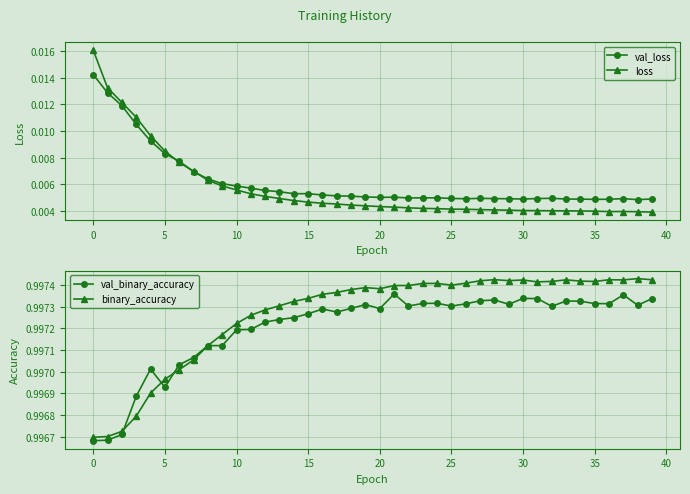

Reading right to left, extract all data points from this chart.

val_loss: 0.0	0.0	0.0	0.0	0.0	0.0	0.0	0.0	0.0	0.0	0.0	0.0	0.0	0.0	0.0	0.0	0.0	0.0	0.0	0.0	0.0	0.0	0.0	0.0	0.0	0.0	0.0	0.0	0.0	0.0	0.0	0.0	0.0	0.0	0.0	0.0	0.0	0.0	0.0	0.0
loss: 0.0	0.0	0.0	0.0	0.0	0.0	0.0	0.0	0.0	0.0	0.0	0.0	0.0	0.0	0.0	0.0	0.0	0.0	0.0	0.0	0.0	0.0	0.0	0.0	0.0	0.0	0.0	0.0	0.0	0.0	0.0	0.0	0.0	0.0	0.0	0.0	0.0	0.0	0.0	0.0
val_binary_accuracy: 1.0	1.0	1.0	1.0	1.0	1.0	1.0	1.0	1.0	1.0	1.0	1.0	1.0	1.0	1.0	1.0	1.0	1.0	1.0	1.0	1.0	1.0	1.0	1.0	1.0	1.0	1.0	1.0	1.0	1.0	1.0	1.0	1.0	1.0	1.0	1.0	1.0	1.0	1.0	1.0
binary_accuracy: 1.0	1.0	1.0	1.0	1.0	1.0	1.0	1.0	1.0	1.0	1.0	1.0	1.0	1.0	1.0	1.0	1.0	1.0	1.0	1.0	1.0	1.0	1.0	1.0	1.0	1.0	1.0	1.0	1.0	1.0	1.0	1.0	1.0	1.0	1.0	1.0	1.0	1.0	1.0	1.0